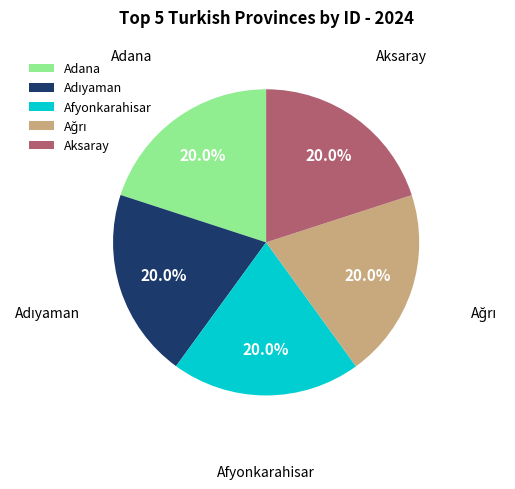

What is the ratio of the value at Afyonkarahisar to the value at Adana?

1.0